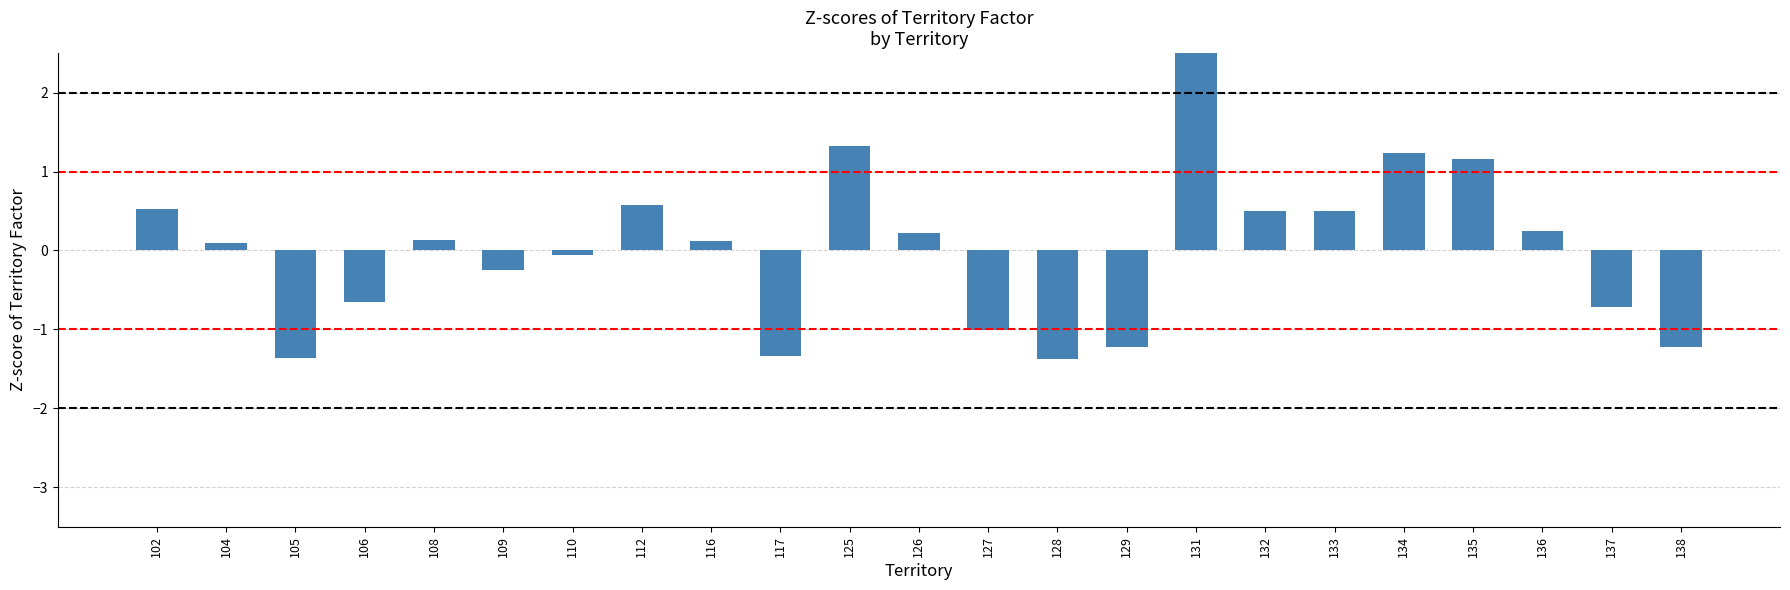

Rank the categories by value from lowest to highest.

128, 105, 117, 138, 129, 127, 137, 106, 109, 110, 104, 116, 108, 126, 136, 133, 132, 102, 112, 135, 134, 125, 131